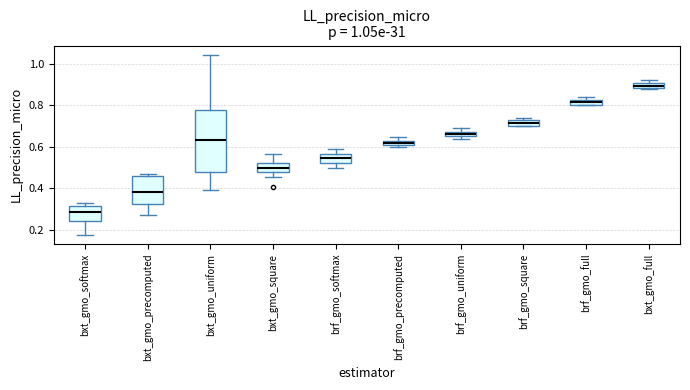

Which box is the tallest, from its lower edge to its upper edge?

bxt_gmo_uniform